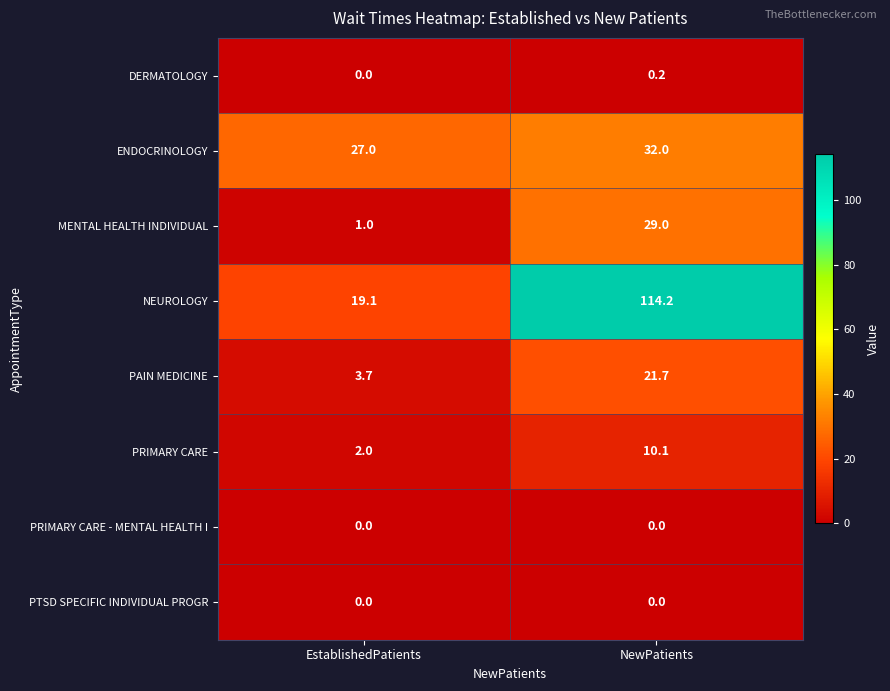

What is the total value across all series at EstablishedPatients?

52.8